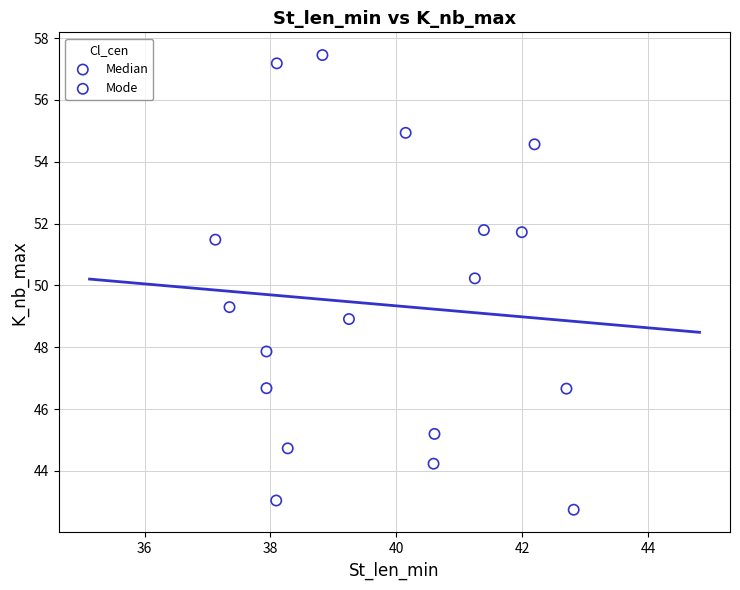

Which series reaches the minimum Y coordinate?

Mode